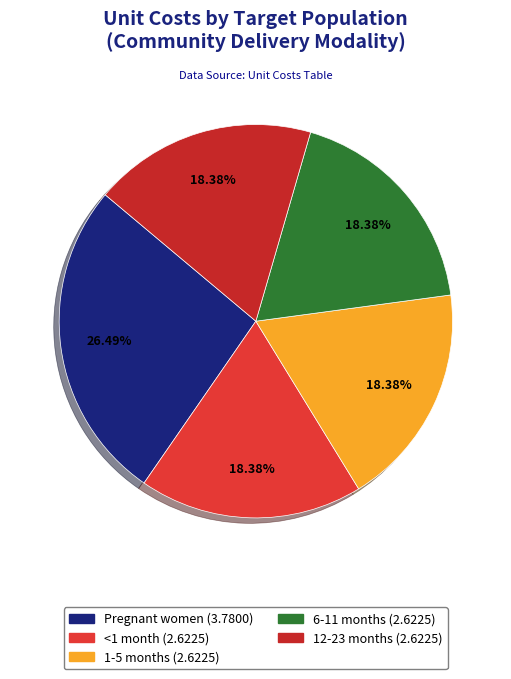

How many slices are in this pie chart?

5